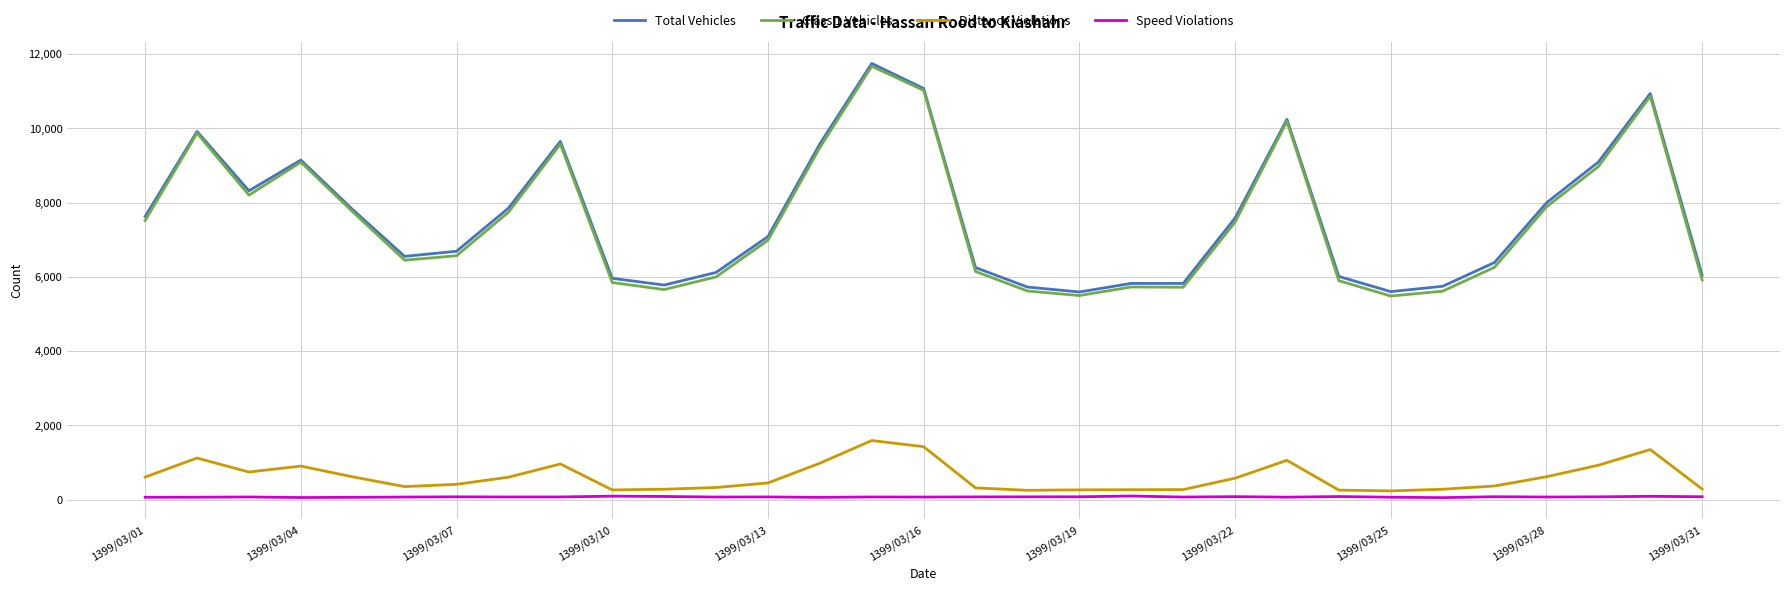

Which series has the largest range (max minus min)?

Class 1 Vehicles